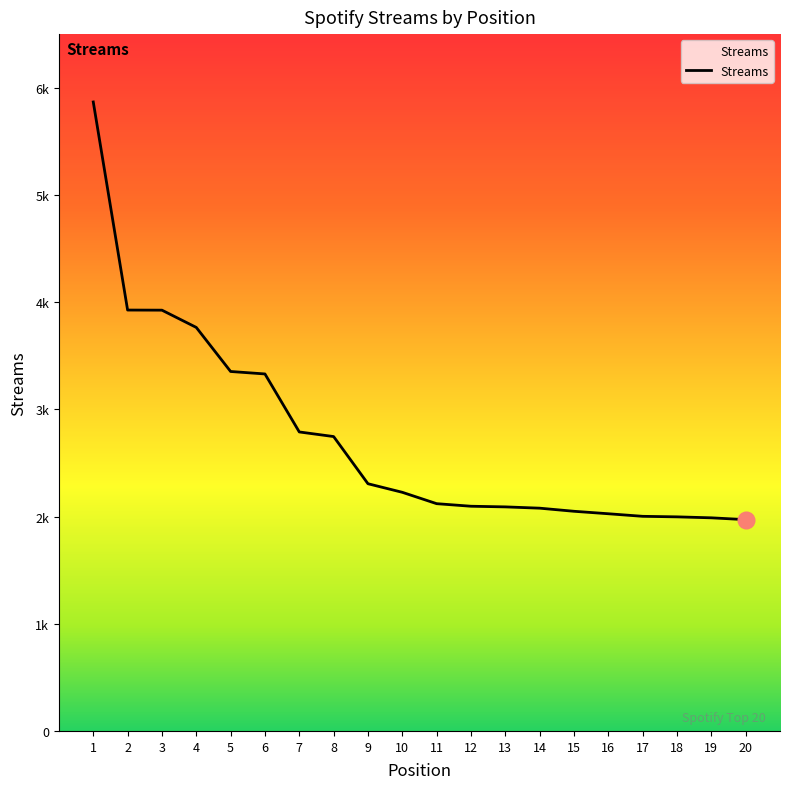

Is it true that the value at 12 is 2893?

False